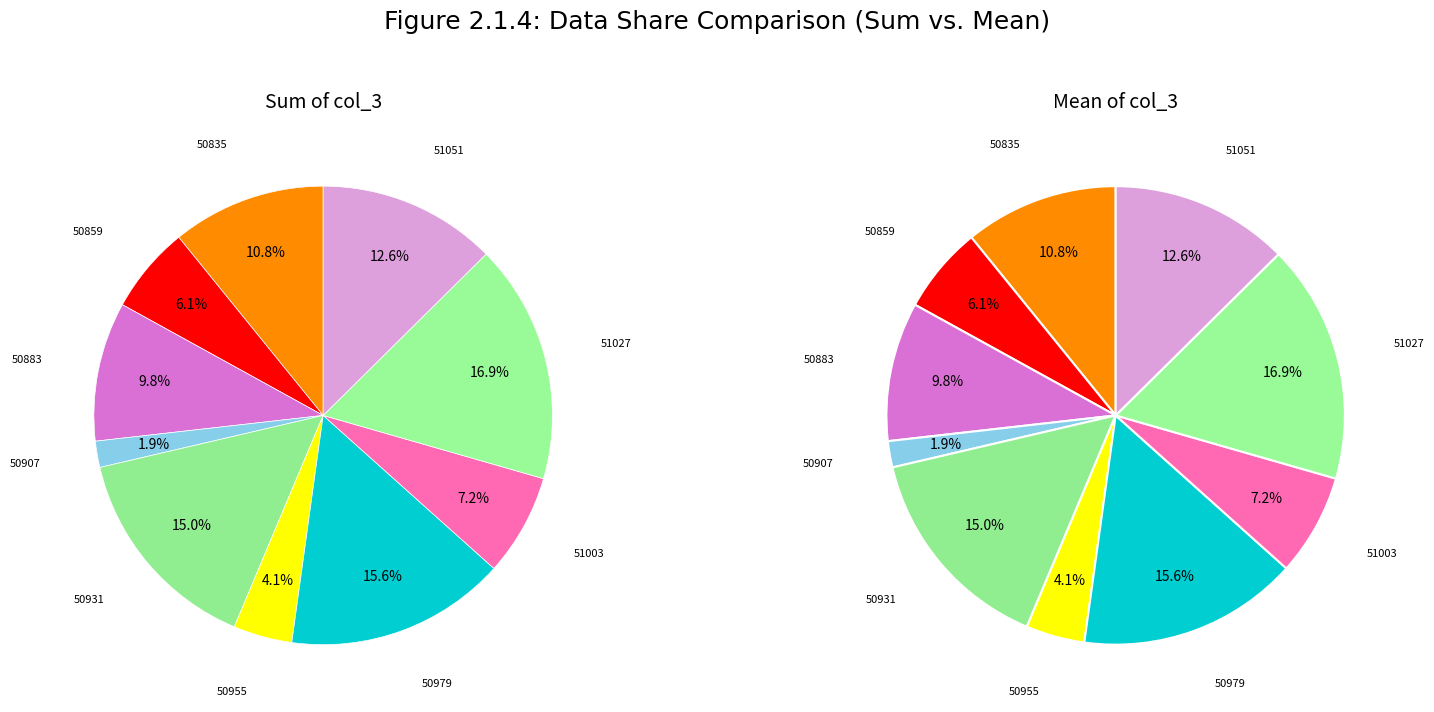

What is the ratio of the value at 50835 to the value at 50859?

1.8